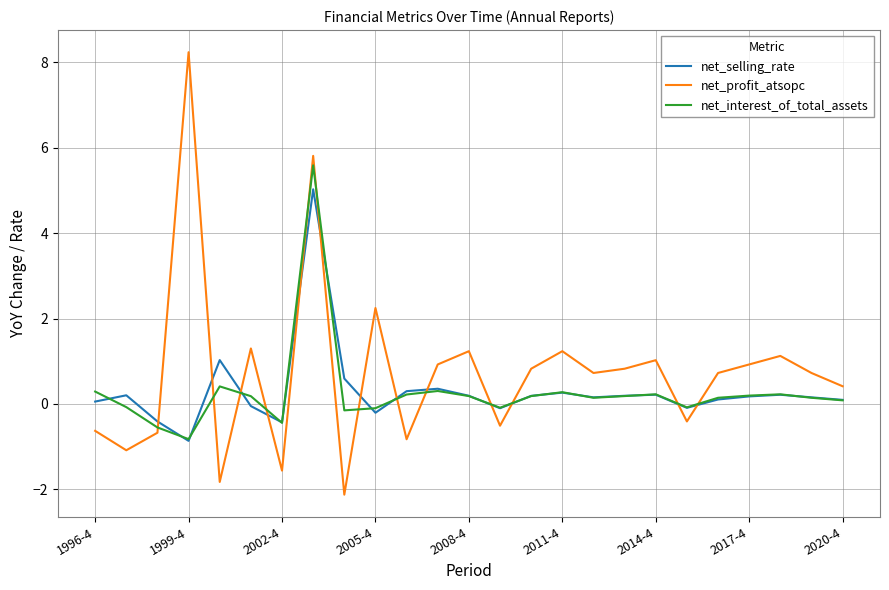

Which series has the largest range (max minus min)?

net_profit_atsopc